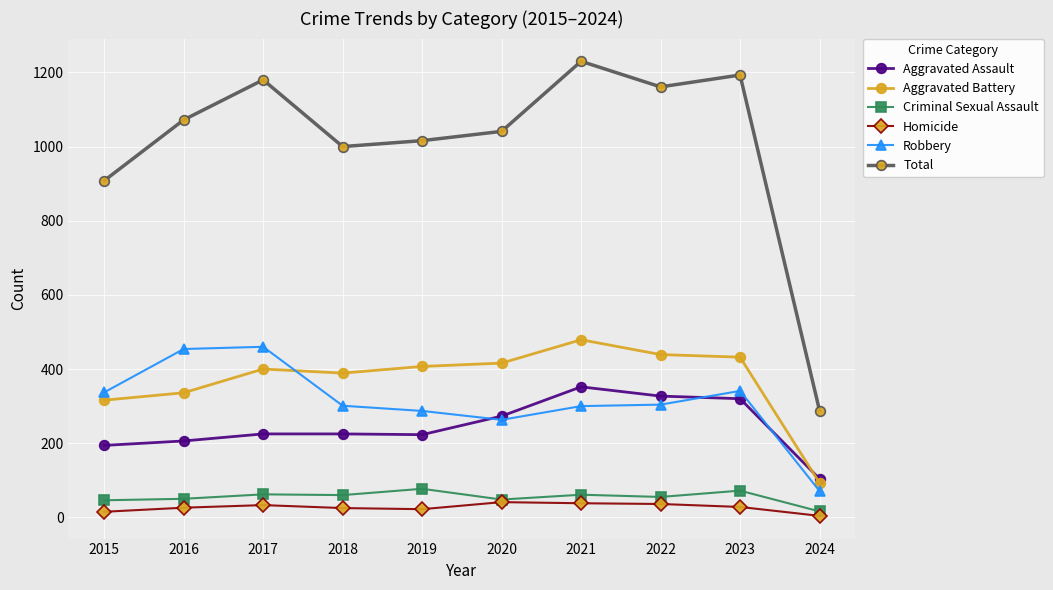

At which category is the sum across all series the highest?

2021